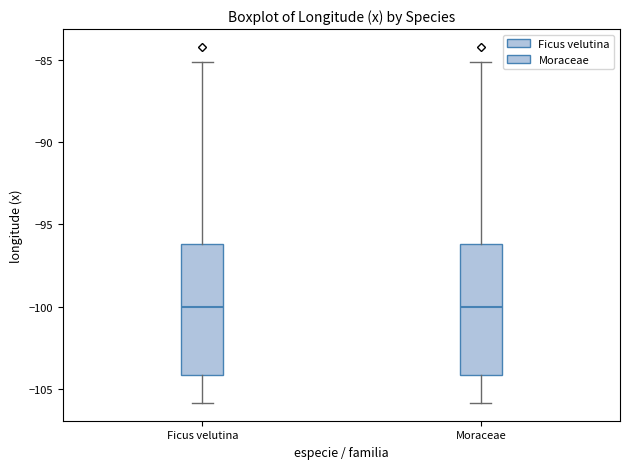

Reading left to right, transcribe this box plot: for each box, give where its median line is, the range the box spans, and where its two whiskers end, as read against the y-axis. The values are not printed on the chart, so give them approximately, as read against the axis.

Ficus velutina: median -100, box -104 to -96, whiskers -106 to -85
Moraceae: median -100, box -104 to -96, whiskers -106 to -85